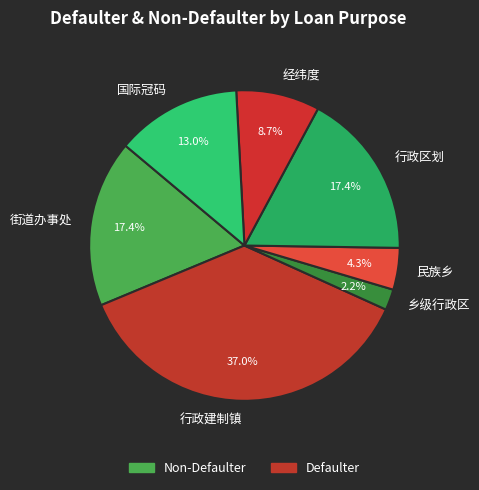

Which has a higher value, 行政建制镇 or 经纬度?

行政建制镇